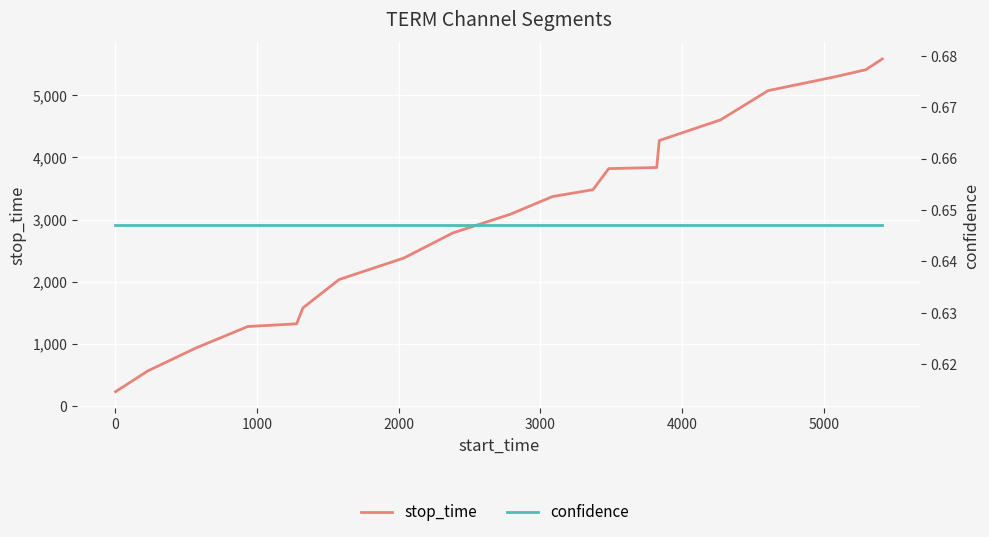

What is the value of the confidence point at the 20th from the left?

0.6